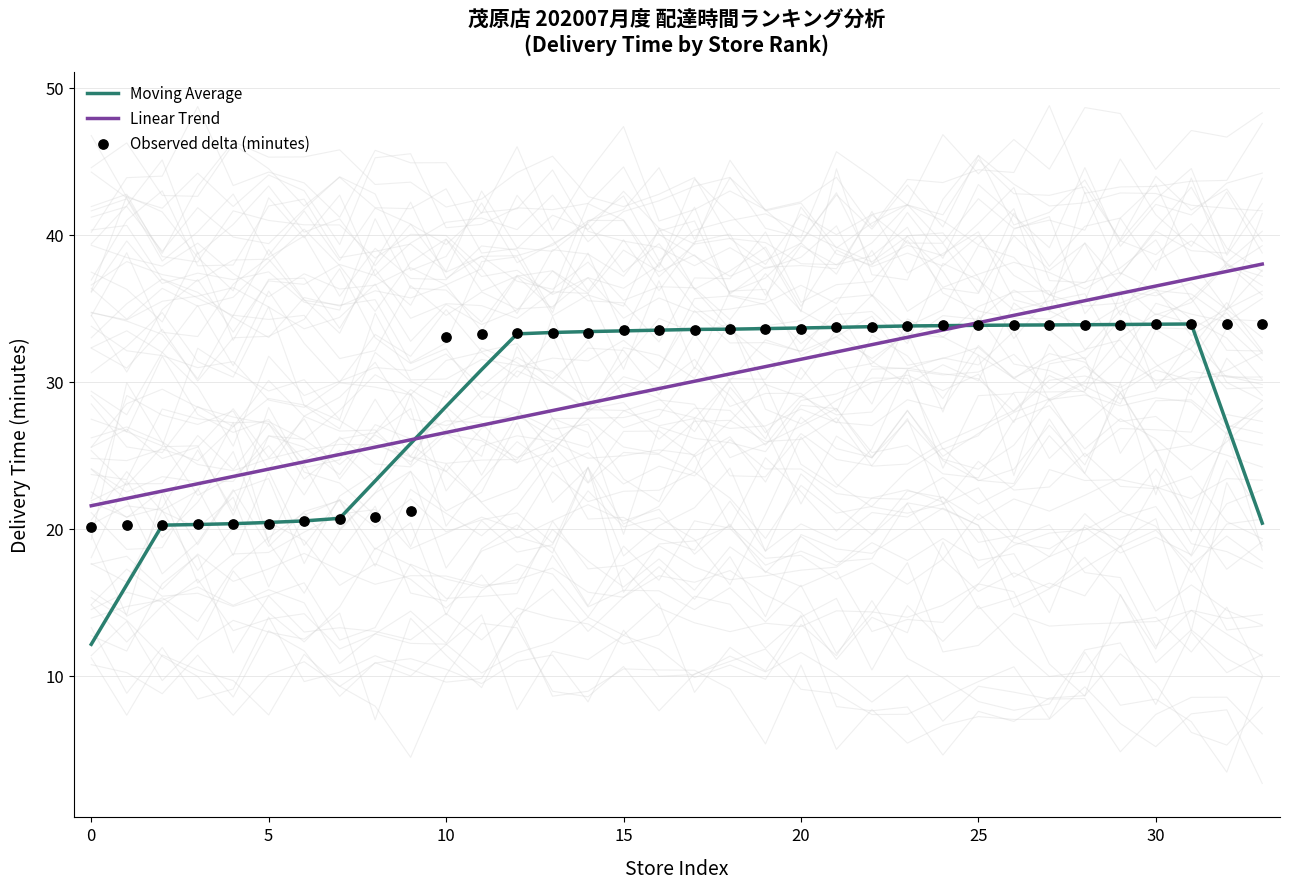

Which series contains the highest Y value?

Linear Trend